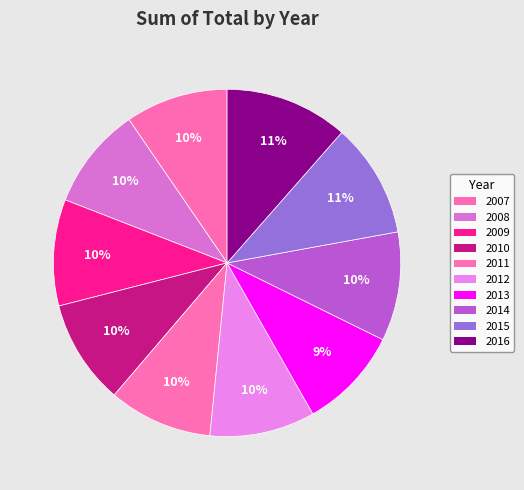

Count the number of slices in the pie.

10